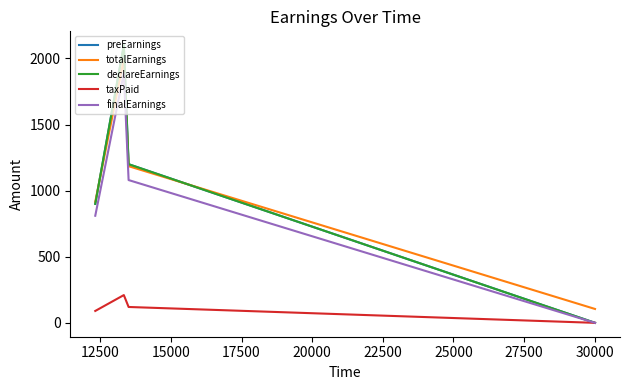

Does the chart have visible grid lines?

No